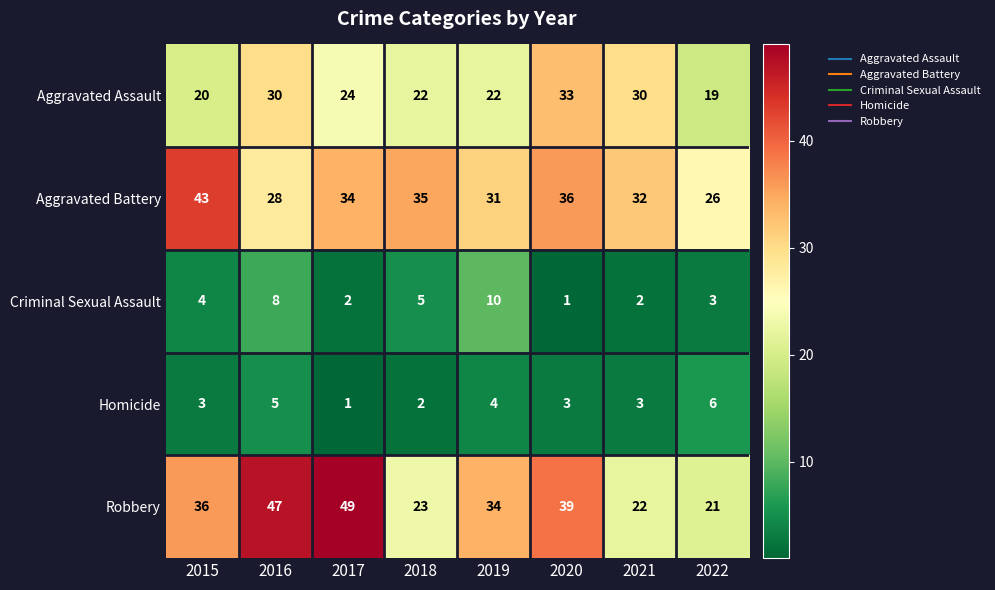

What is the greatest value displayed?

49